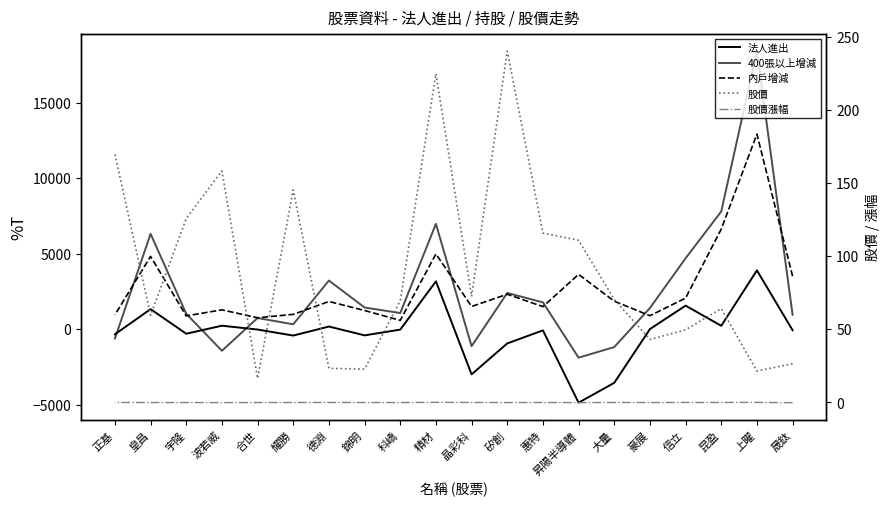

What is the value of the 法人進出 point at the 12th from the left?

-24.0